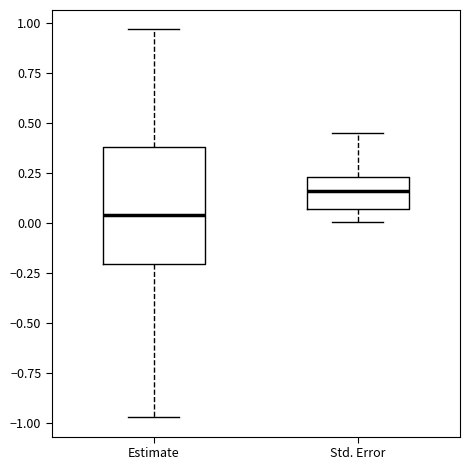

Where is the upper edge of the box for Estimate on the y-axis? The values are not printed on the chart, so give them approximately, as read against the axis.

0.40